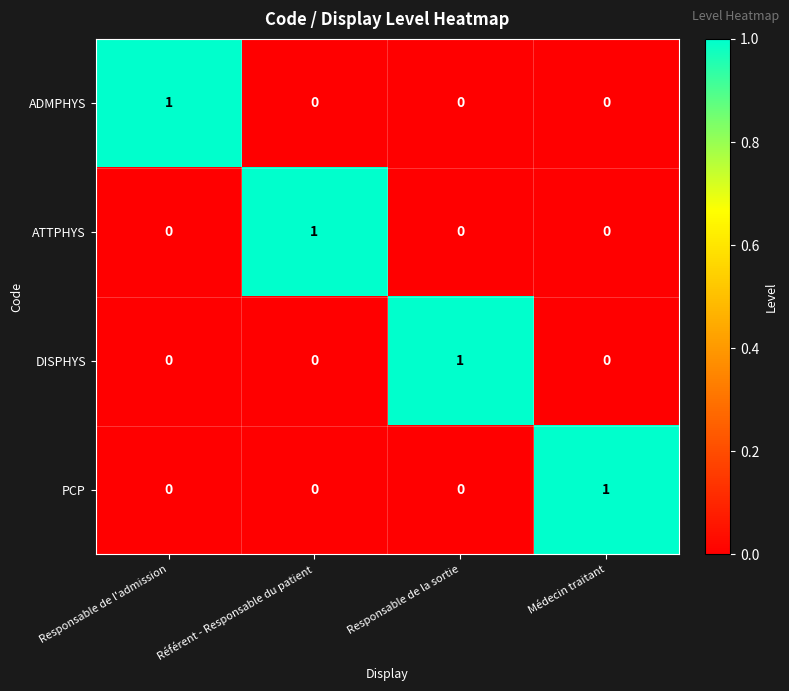

Count the ADMPHYS values in the range 0 to 1.

4